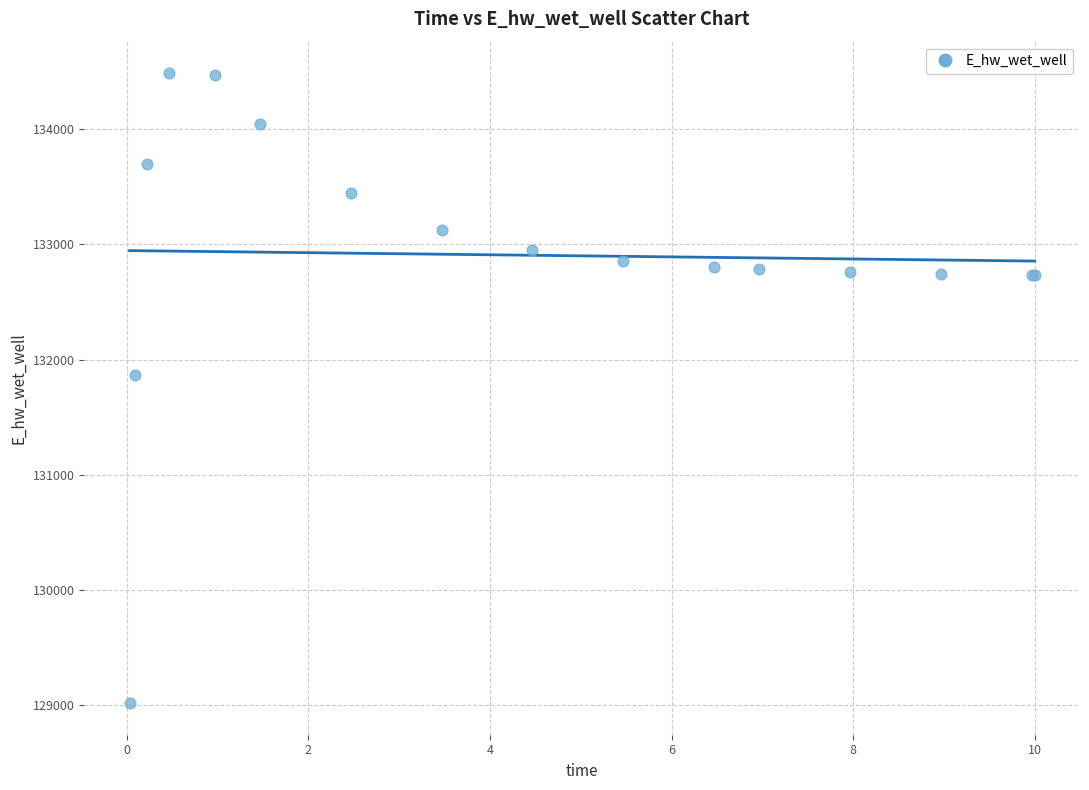

What Y value in the scatter plot is closest to 131751?

131870.1